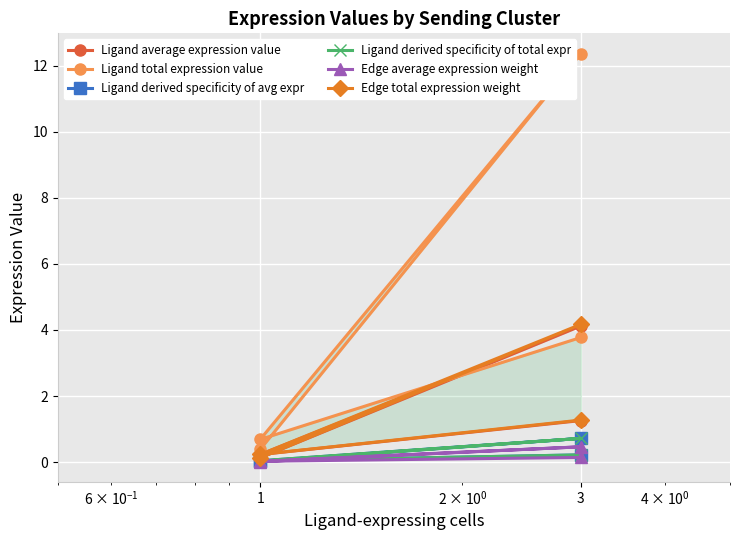

Where is the first local maximum for Ligand derived specificity of avg expr?

3